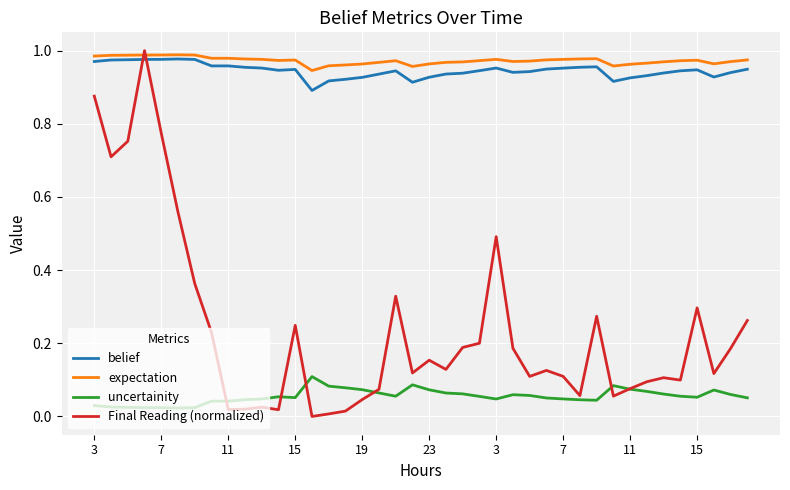

Which series has the largest range (max minus min)?

Final Reading (normalized)